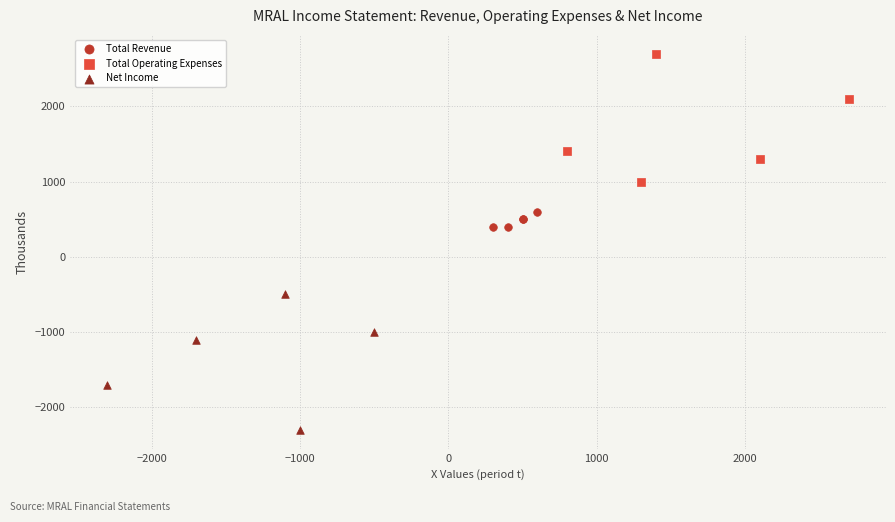

Which series has the largest Y range (max minus min)?

Net Income